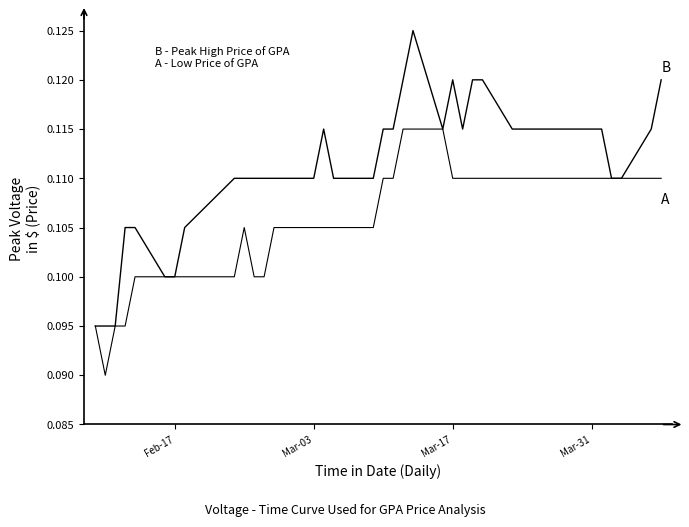

Count the number of categories in the chart.

40